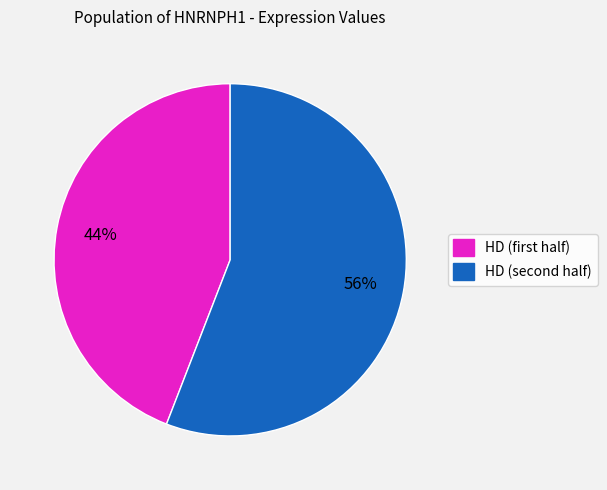

To the nearest percent, what is the difference between the largest and smallest slice percentages?

12%